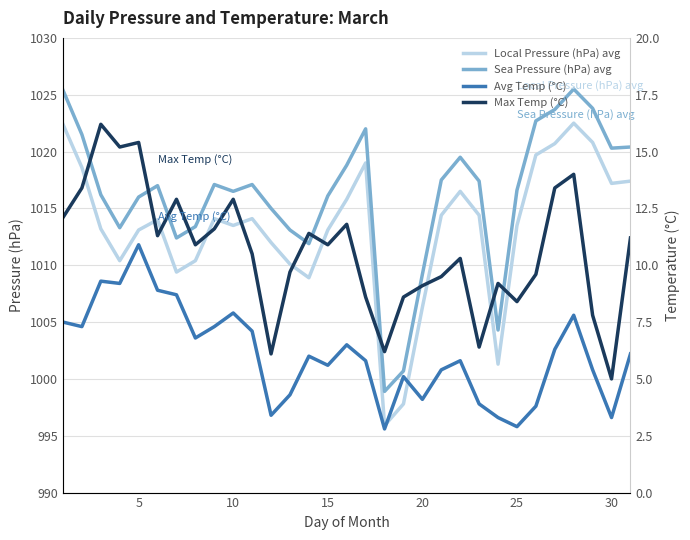

True or false: Local Pressure (hPa) avg and Sea Pressure (hPa) avg intersect in this chart.

False